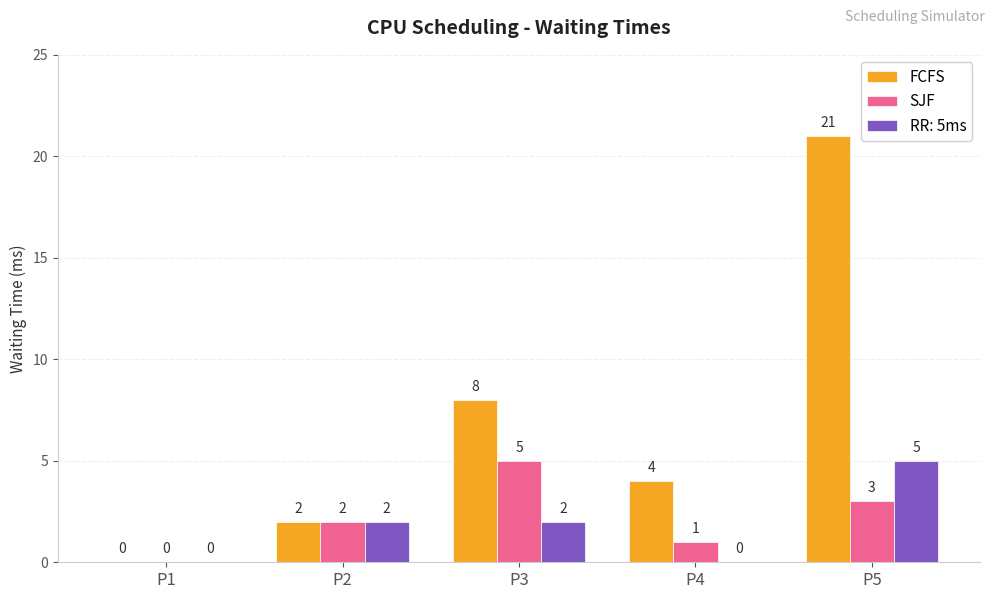

What are all the series names shown in the legend?

FCFS, SJF, RR: 5ms